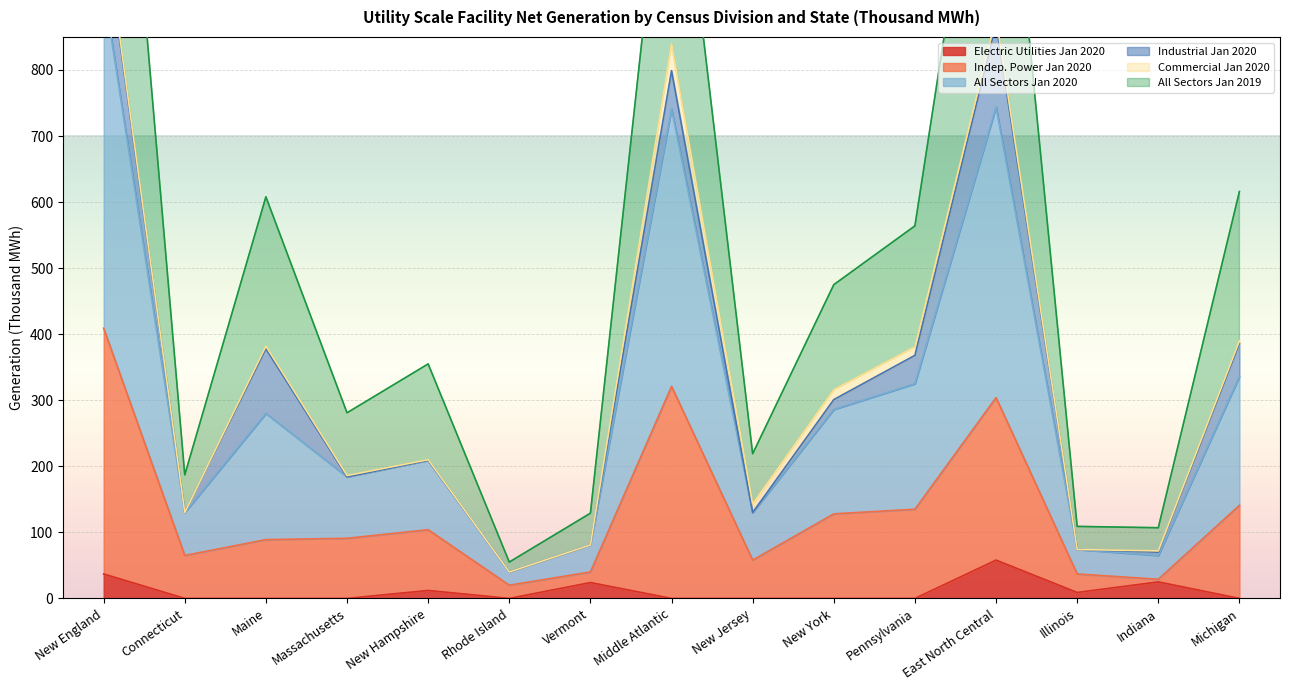

The Indep. Power Jan 2020 series shows 40 at Maine. True or false?

False